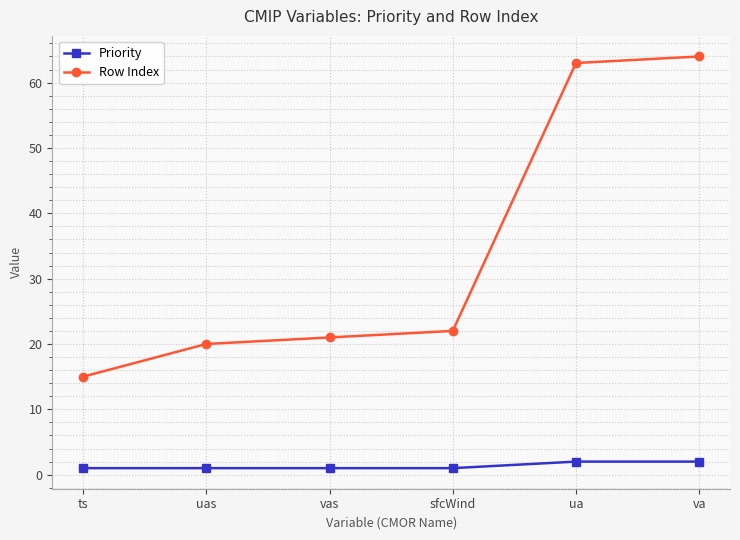

What is the difference between the maximum and minimum values in the Priority series?

1